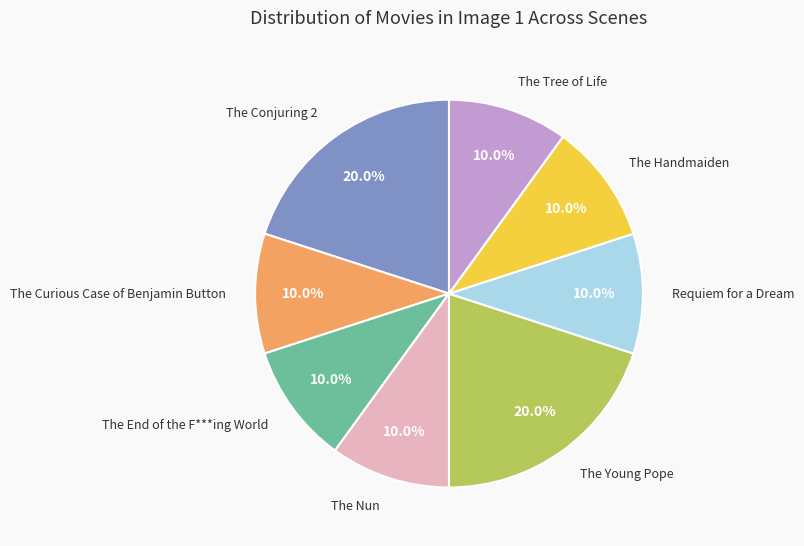

Is there any slice that represents more than half of the pie?

No